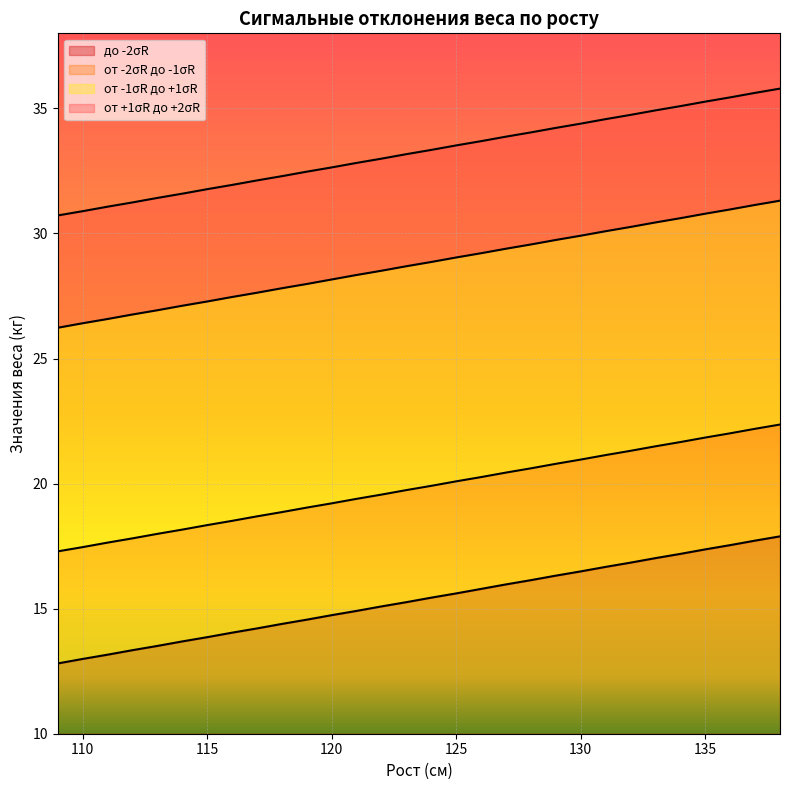

Is it true that от -1σR до +1σR equals 29.0 at 125?

True